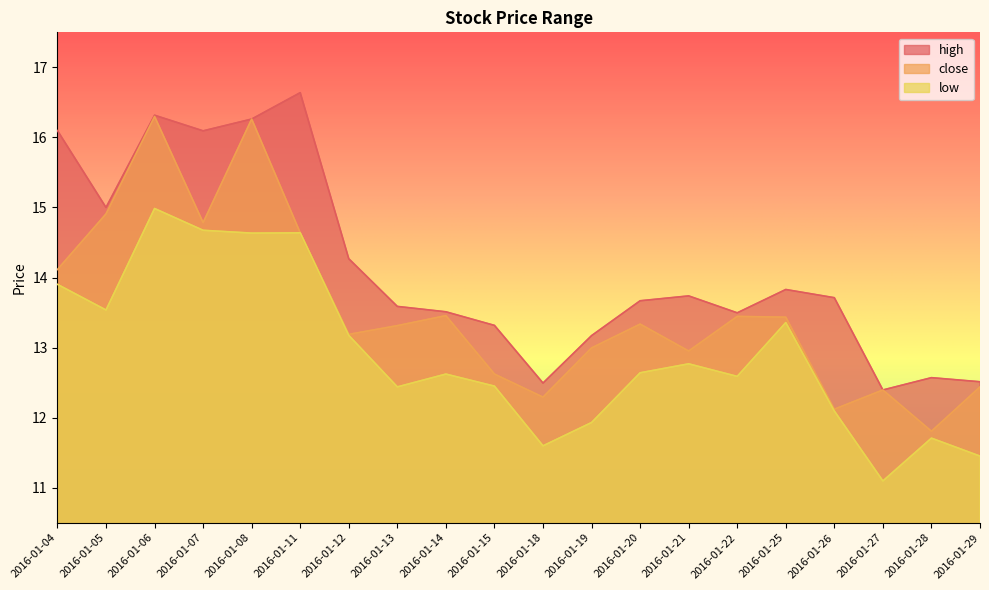

What is the average value of the close series?

13.5